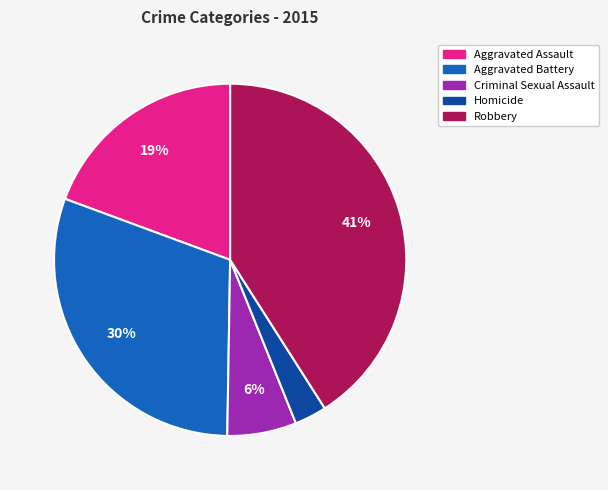

Is Robbery the majority of the pie?

No